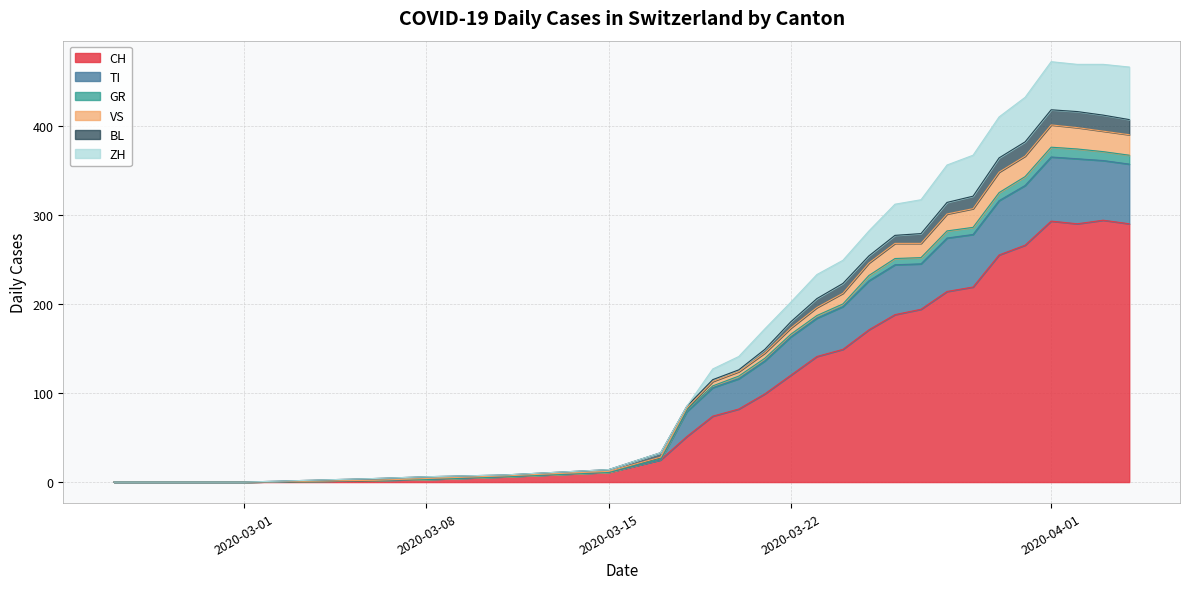

Which has a higher value, 2020-04-05 or 2020-07-05?

2020-04-05